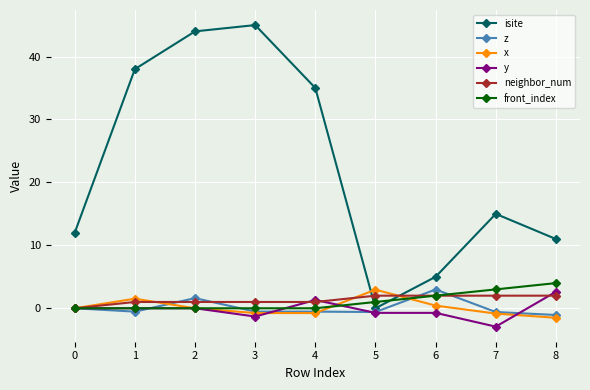

What is the maximum value for y?

2.6